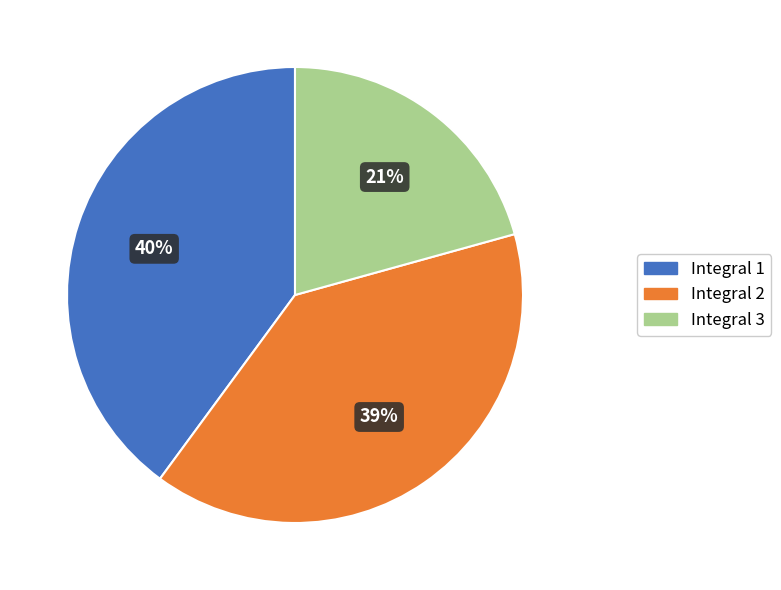

Which has a higher value, Integral 2 or Integral 3?

Integral 2